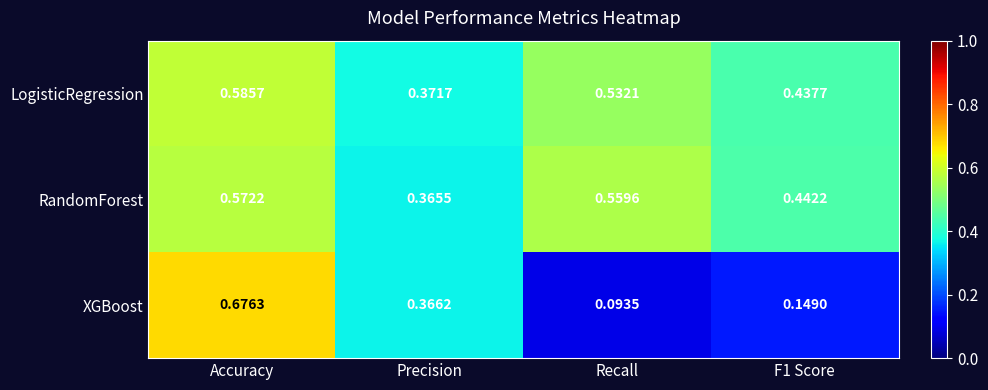

At which label is XGBoost closest to 0?

Recall